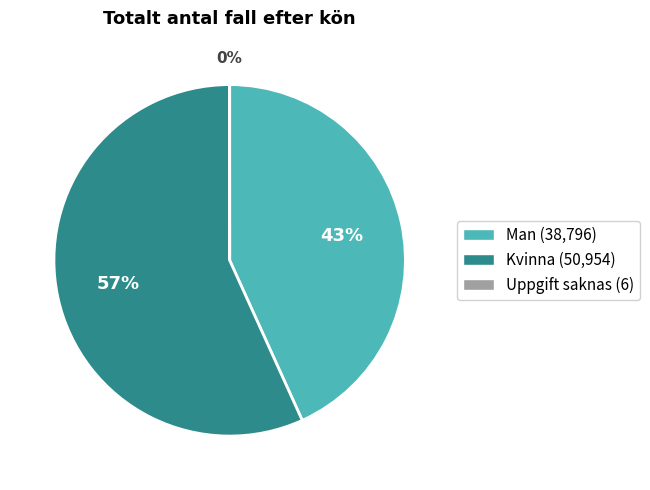

True or false: Man accounts for 43% of the total.

True